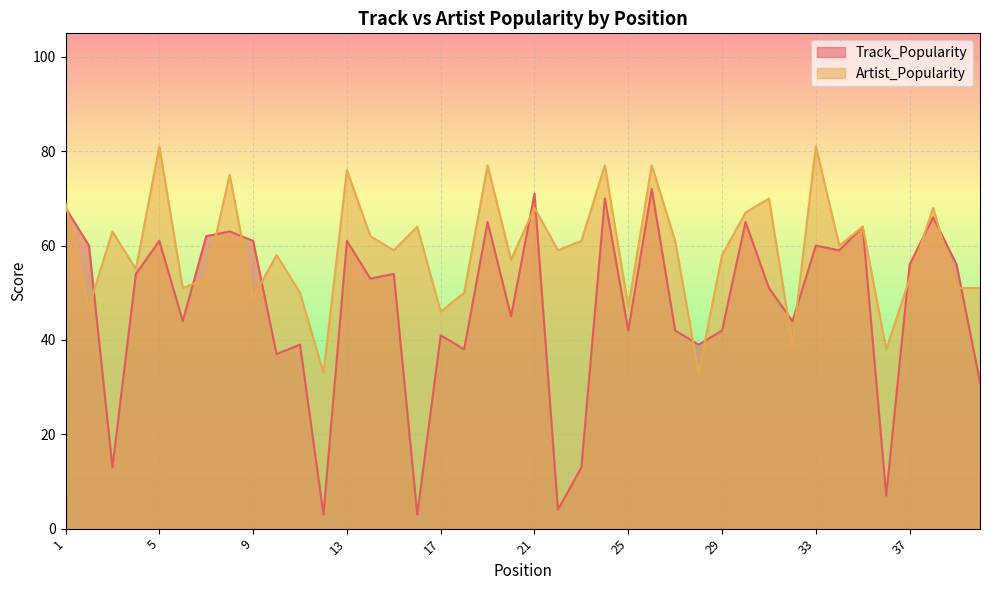

What is the minimum value for Artist_Popularity?

33